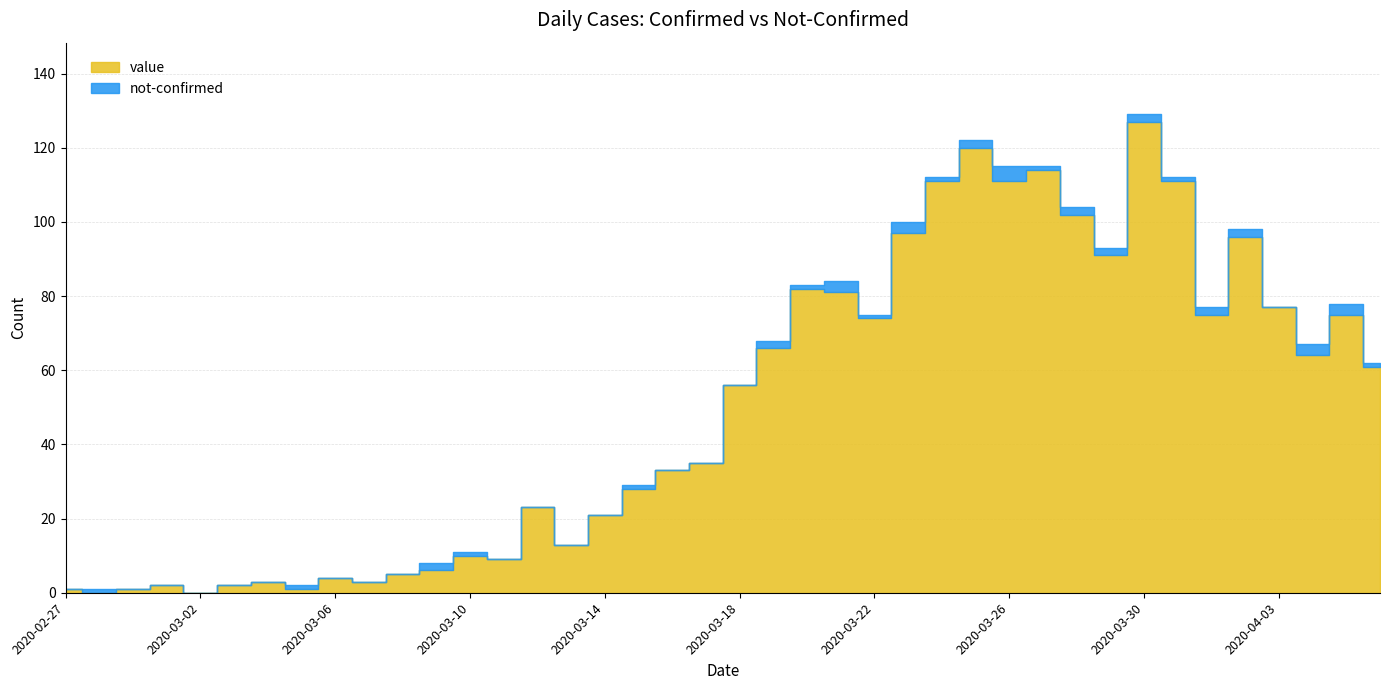

List the series in order of their overall mean, highest first.

value, not-confirmed